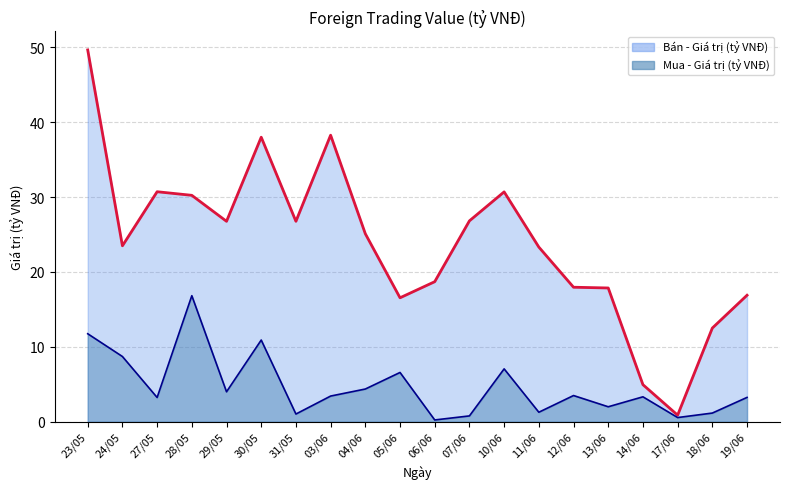

What are all the series names shown in the legend?

Mua - Giá trị (tỷ VNĐ), Bán - Giá trị (tỷ VNĐ)